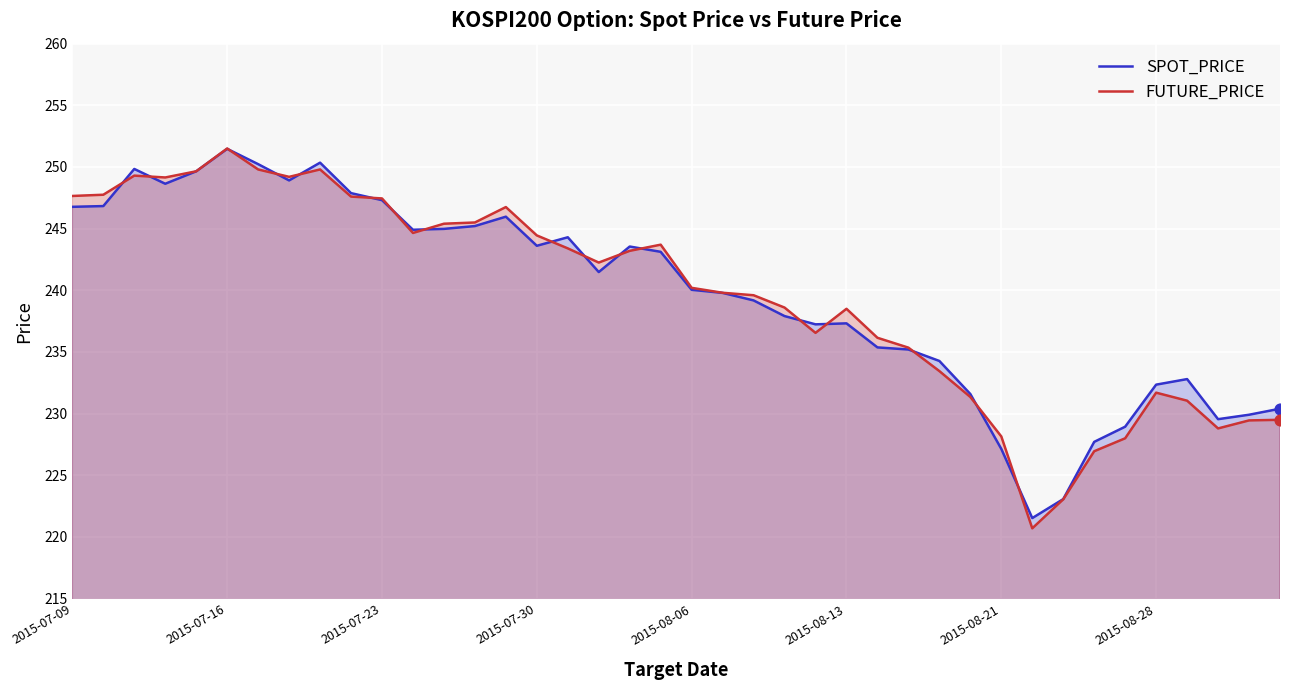

At which category is the sum across all series the highest?

2015-07-16